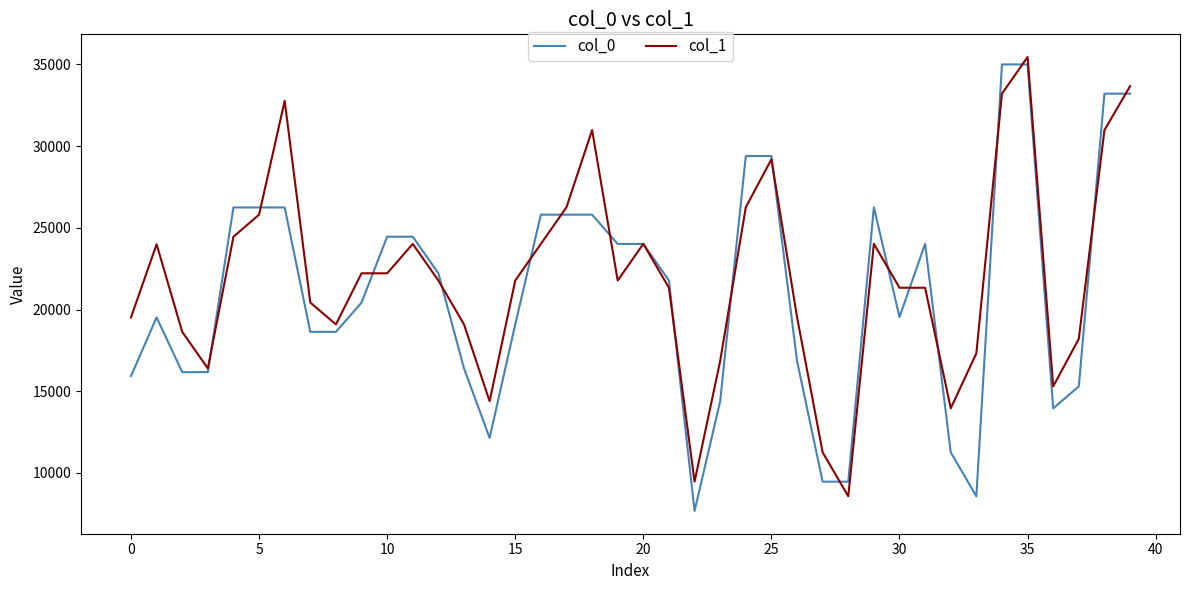

What is the maximum value shown in the chart?

35454